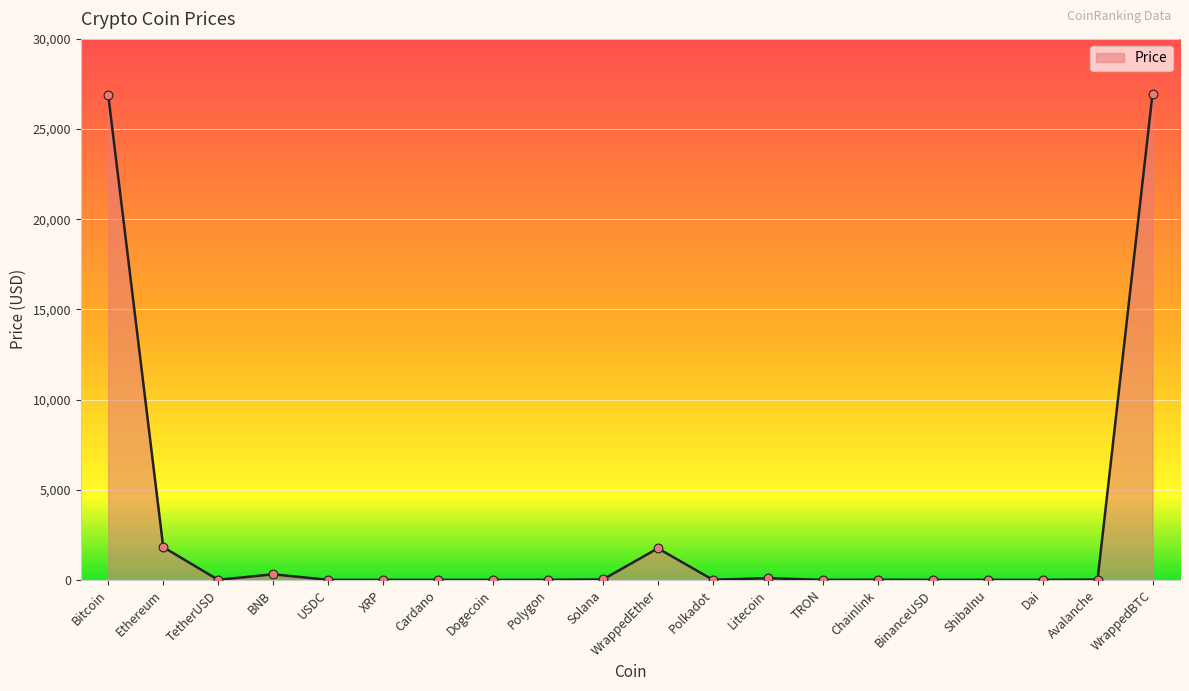

Approximately how many times larger is the value at Ethereum compared to Solana?

88.9